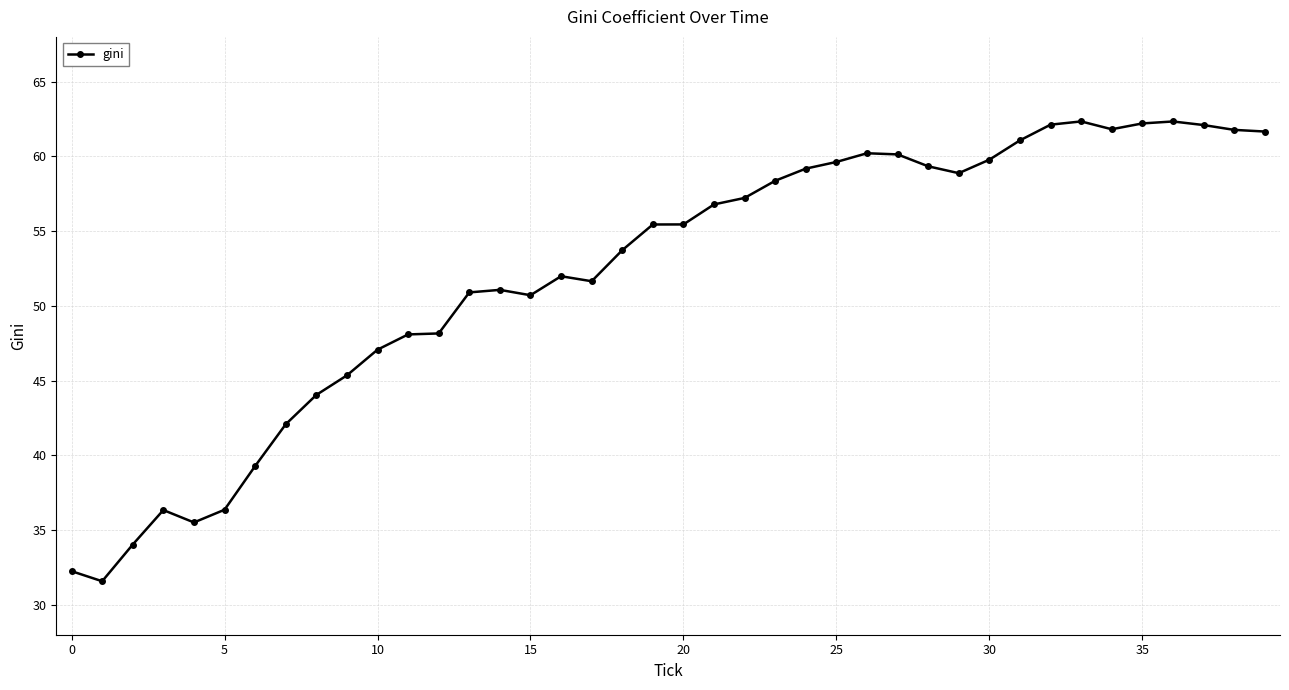

What is the difference between the second highest and second lowest values?

30.1